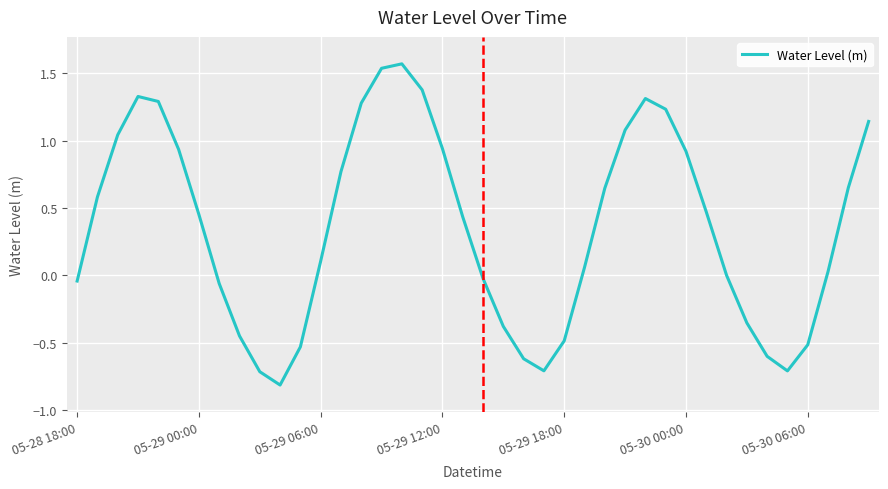

What is the smallest value displayed?

-0.8